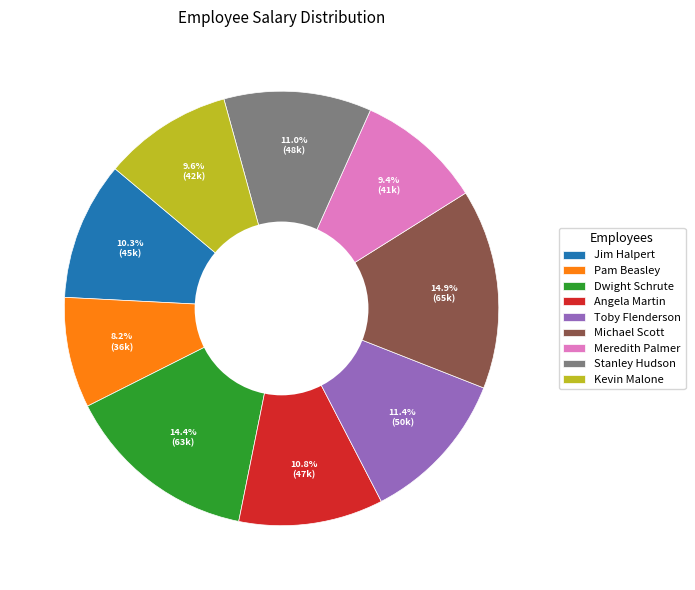

Is Meredith Palmer the majority of the pie?

No